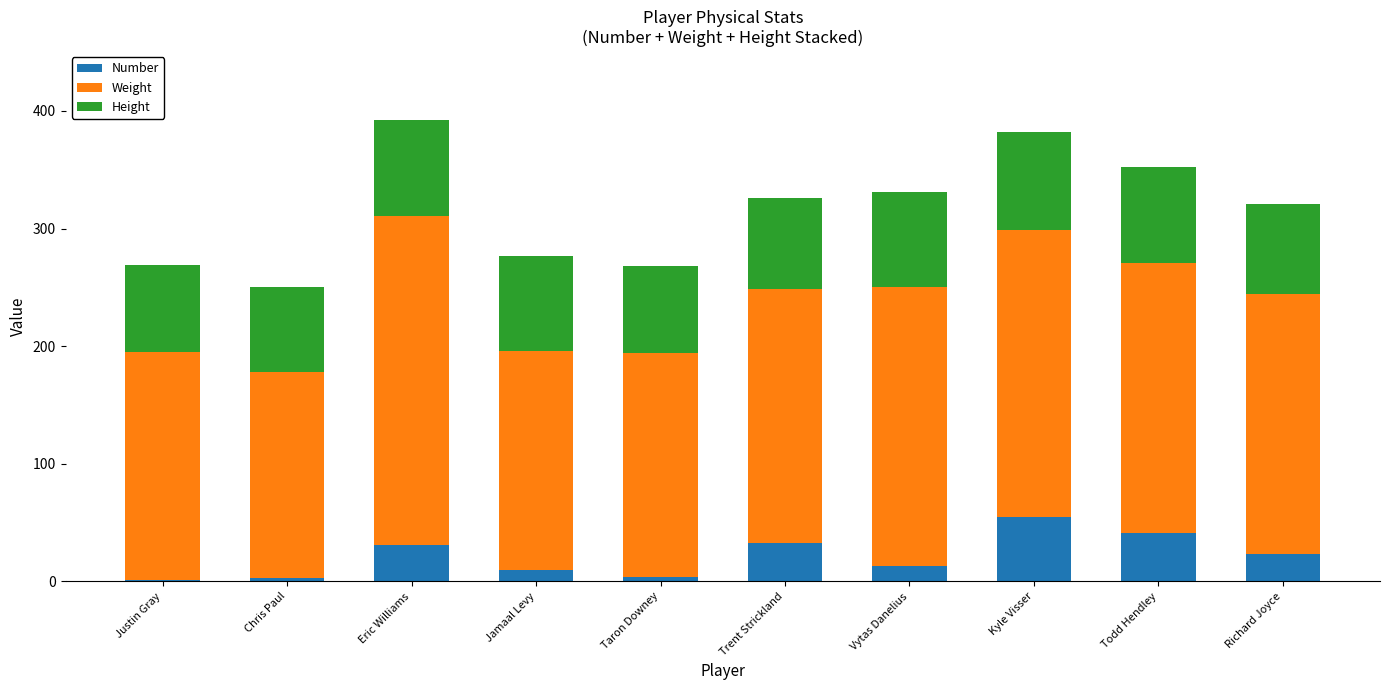

At which label does Number reach its peak?

Kyle Visser